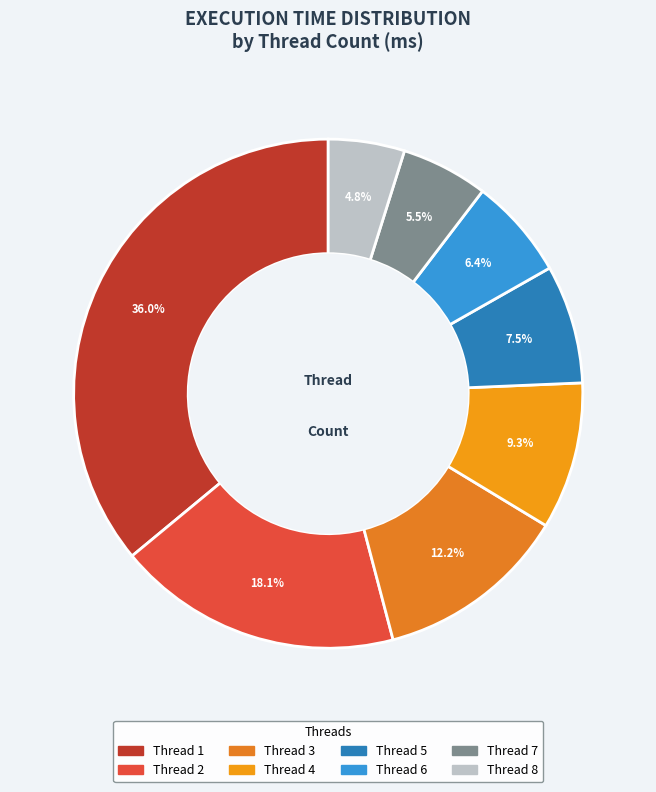

How many segments does this pie chart have?

8